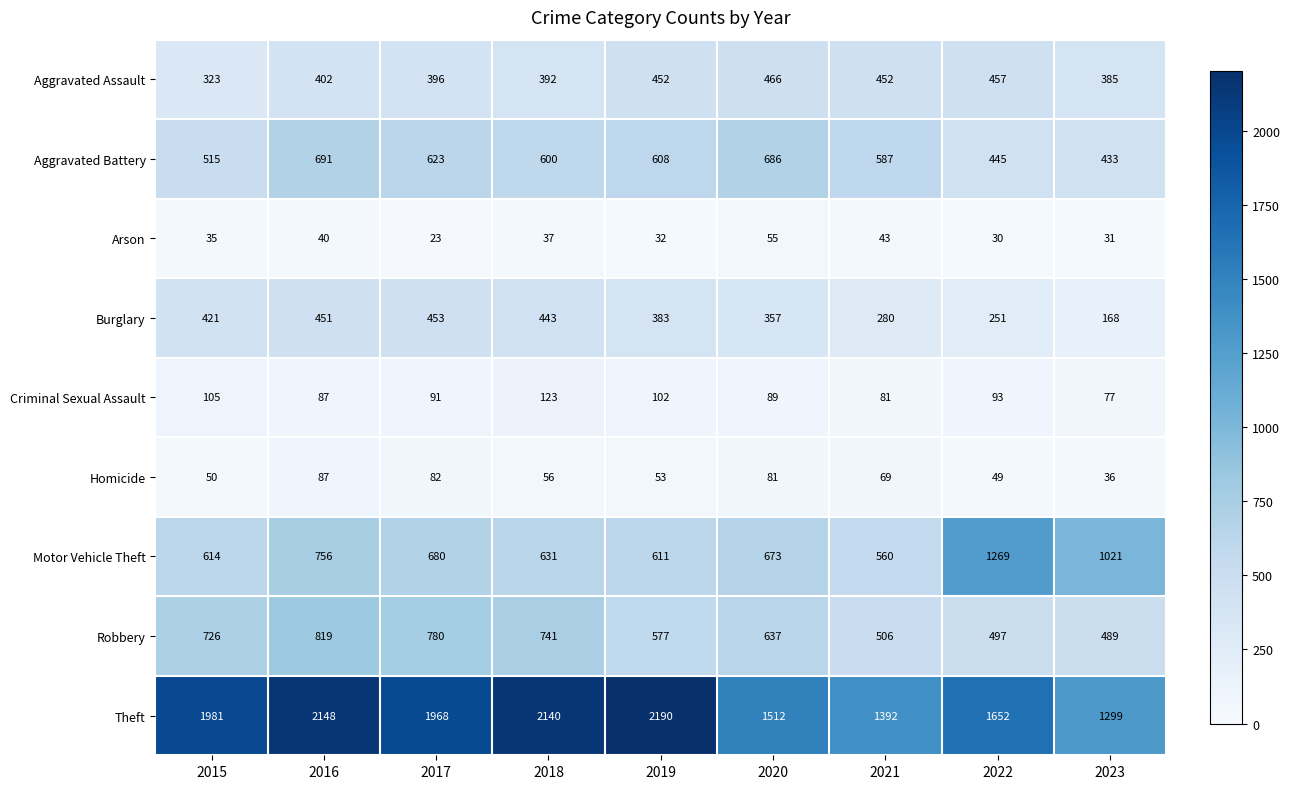

At which label does Homicide reach its peak?

2016